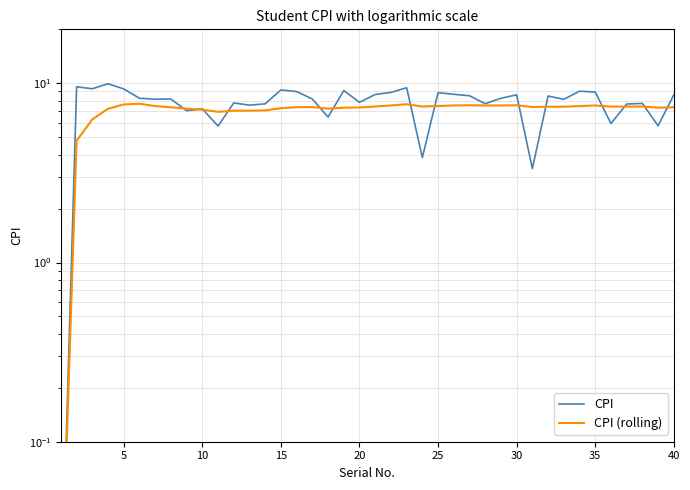

What is the maximum value for CPI?

9.9